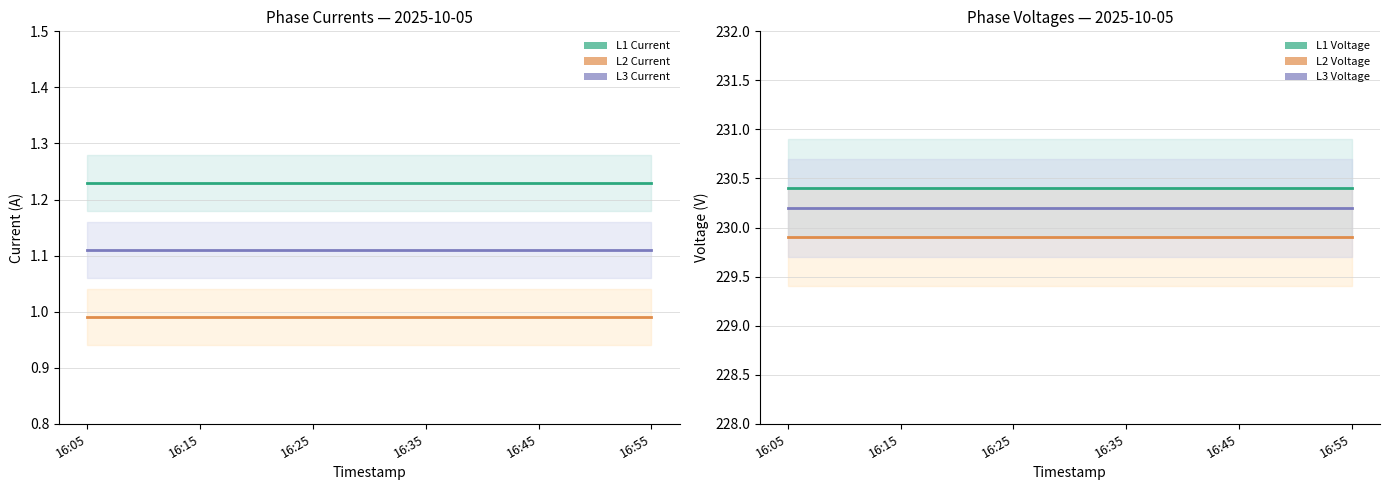

Which category has the lowest value in the L3 Current series?

16:05